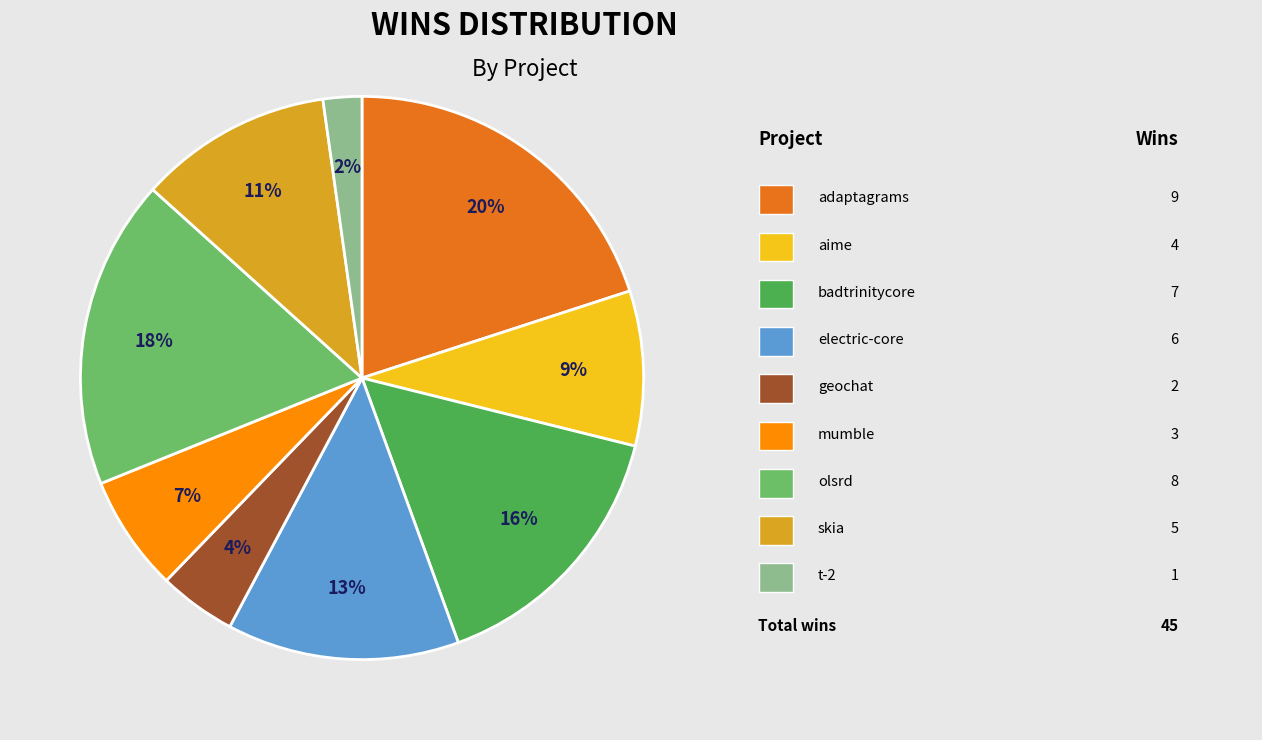

Does any single category account for the majority?

No